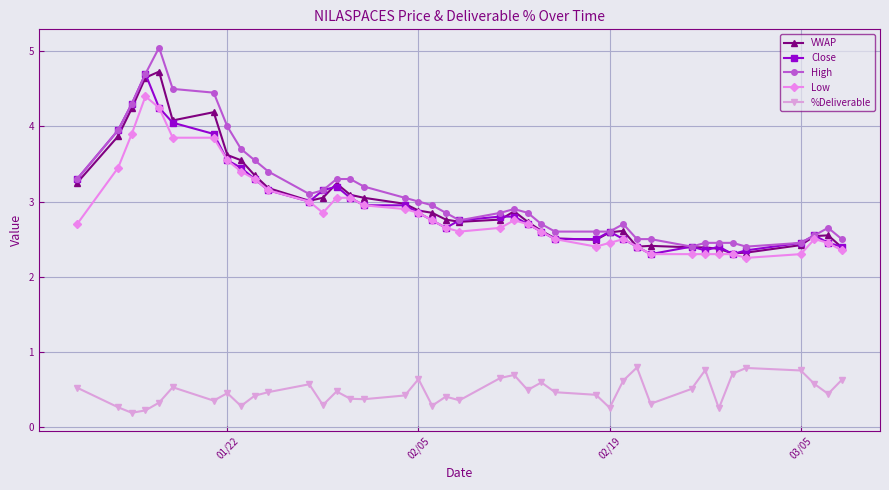

True or false: Low has more than 1 interior local peaks.

True